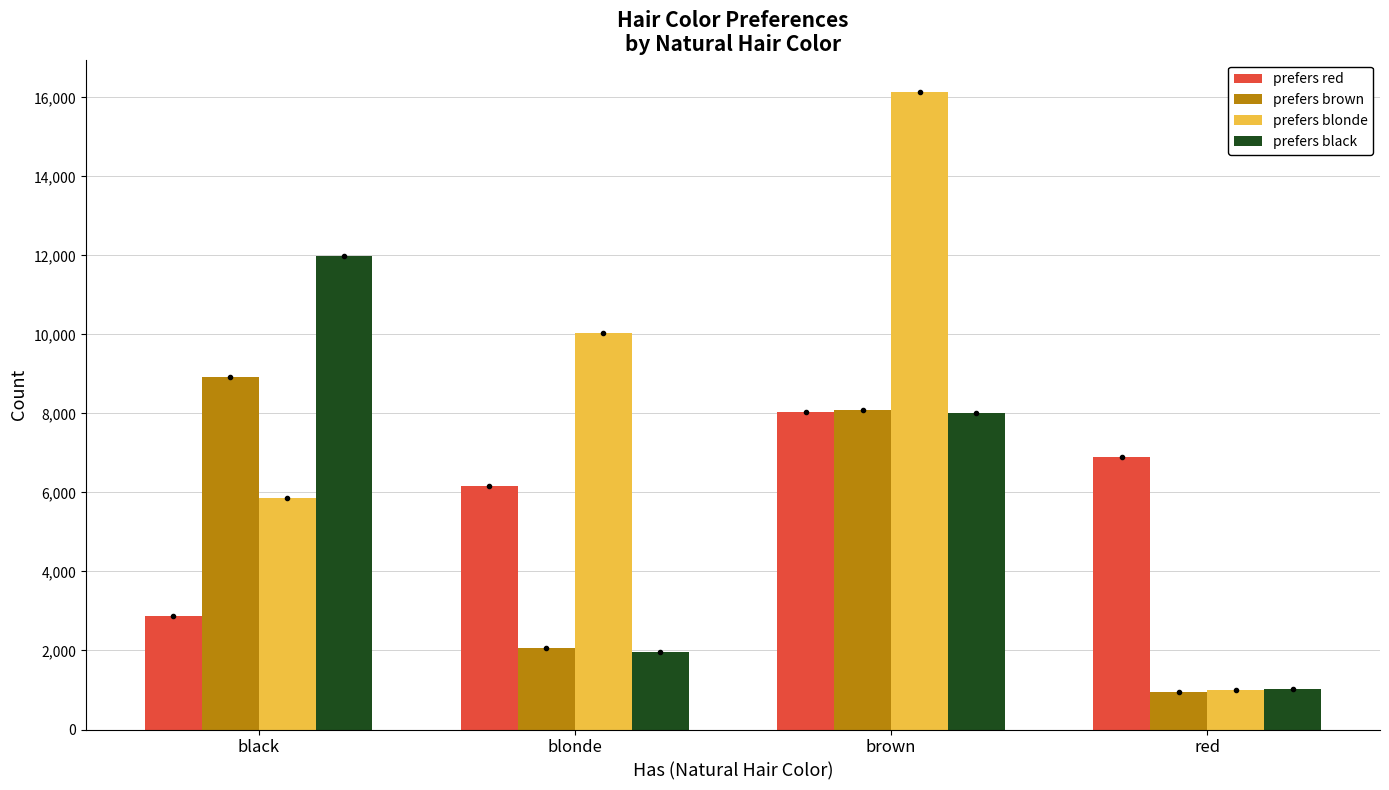

Which series has the largest range (max minus min)?

prefers blonde